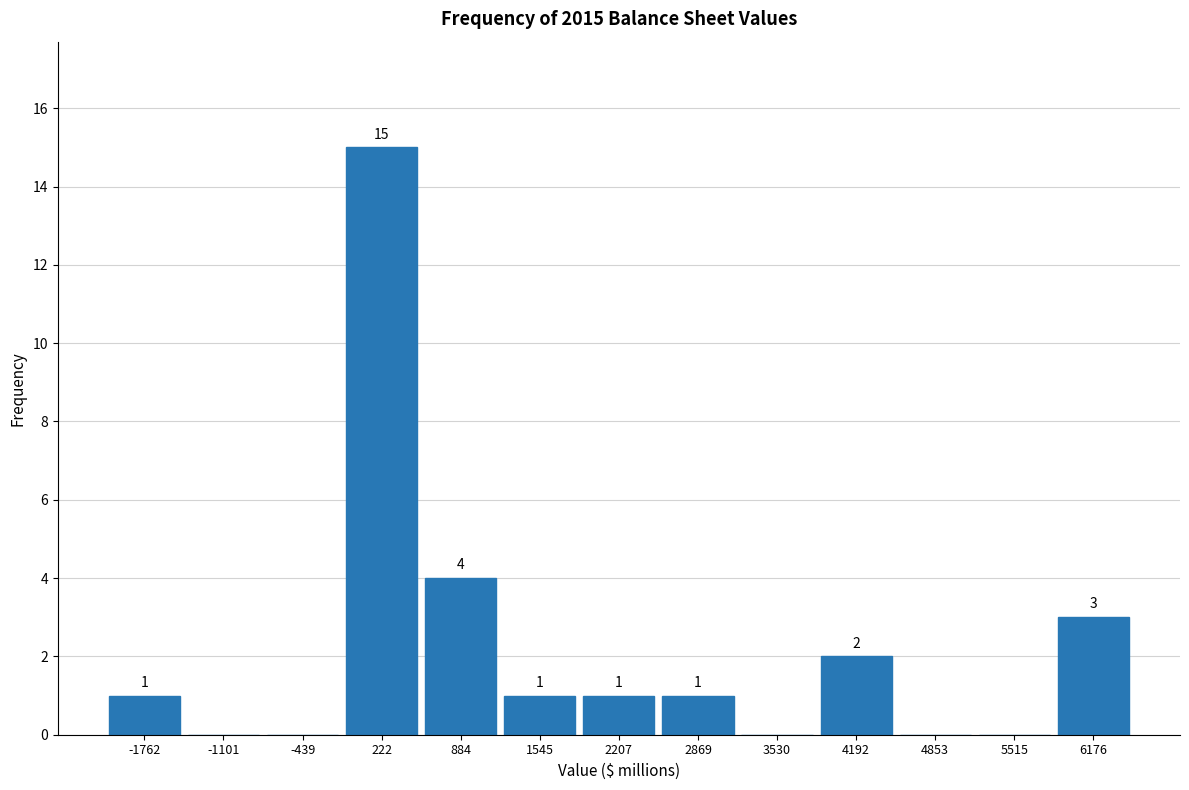

Which range on the x-axis has the tallest bar?

-100 to 600